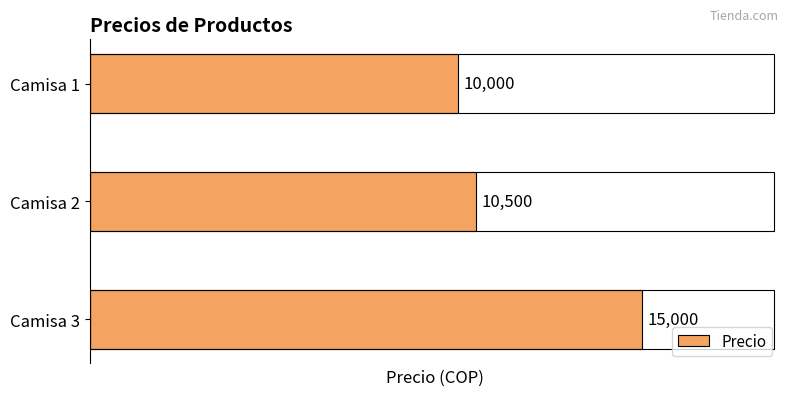

What is the smallest value displayed?

10000